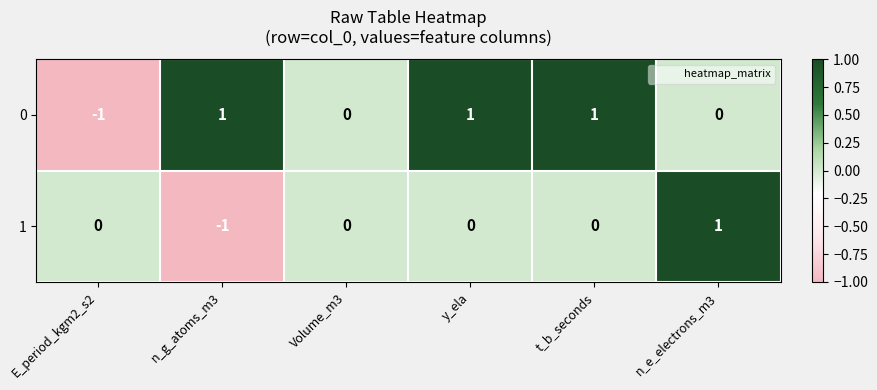

Reading left to right, what are all the values shown in this chart?

0: E_period_kgm2_s2=-1	n_g_atoms_m3=1	Volume_m3=0	y_ela=1	t_b_seconds=1	n_e_electrons_m3=0
1: E_period_kgm2_s2=0	n_g_atoms_m3=-1	Volume_m3=0	y_ela=0	t_b_seconds=0	n_e_electrons_m3=1